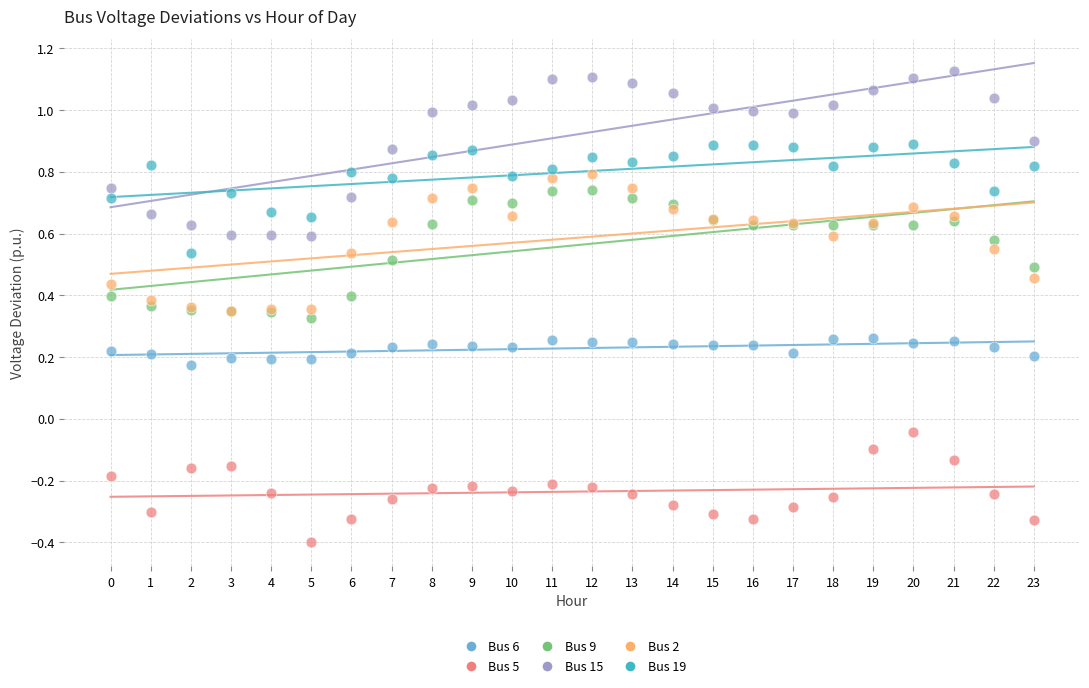

Which series has the largest Y range (max minus min)?

Bus 15